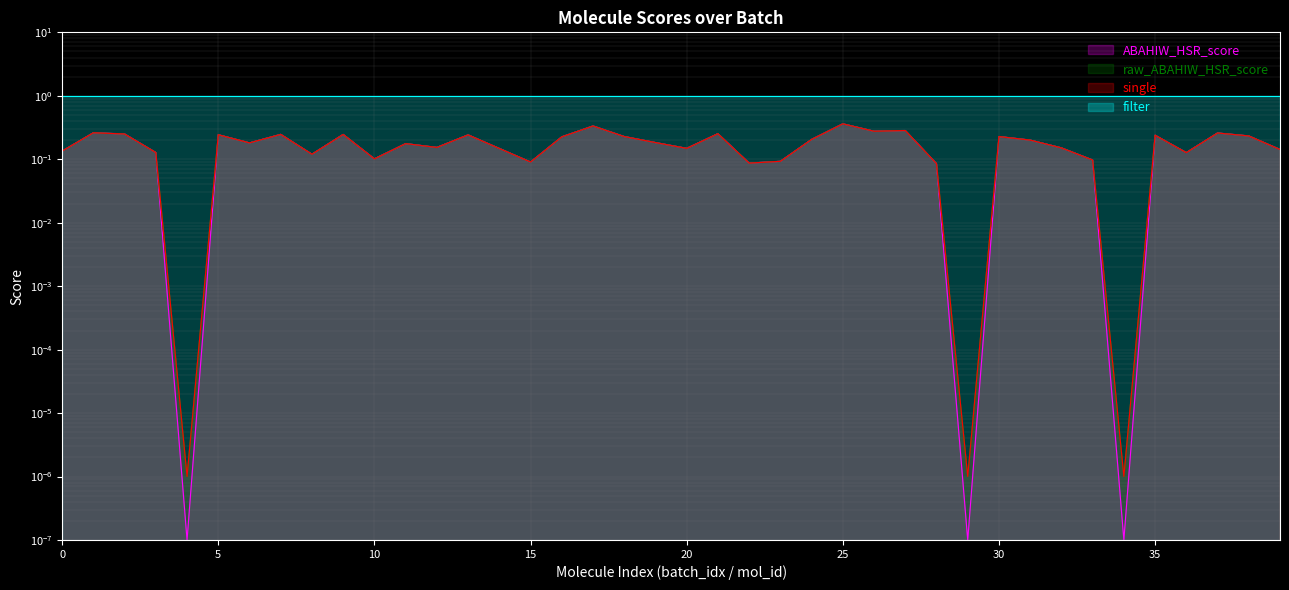

Reading right to left, transcribe all the data shown in this chart.

ABAHIW_HSR_score: 0.1	0.2	0.3	0.1	0.2	0.0	0.1	0.2	0.2	0.2	0.0	0.1	0.3	0.3	0.4	0.2	0.1	0.1	0.3	0.1	0.2	0.2	0.3	0.2	0.1	0.1	0.2	0.2	0.2	0.1	0.2	0.1	0.2	0.2	0.2	0.0	0.1	0.3	0.3	0.1
raw_ABAHIW_HSR_score: 0.1	0.2	0.3	0.1	0.2	0.0	0.1	0.2	0.2	0.2	0.0	0.1	0.3	0.3	0.4	0.2	0.1	0.1	0.3	0.1	0.2	0.2	0.3	0.2	0.1	0.1	0.2	0.2	0.2	0.1	0.2	0.1	0.2	0.2	0.2	0.0	0.1	0.3	0.3	0.1
single: 0.1	0.2	0.3	0.1	0.2	0.0	0.1	0.2	0.2	0.2	0.0	0.1	0.3	0.3	0.4	0.2	0.1	0.1	0.3	0.1	0.2	0.2	0.3	0.2	0.1	0.1	0.2	0.2	0.2	0.1	0.2	0.1	0.2	0.2	0.2	0.0	0.1	0.3	0.3	0.1